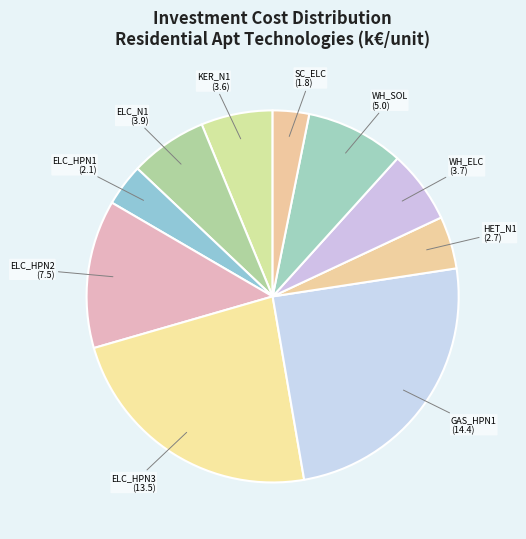

Rank the categories by value from highest to lowest.

R-SW_Apt_GAS_HPN1, R-SH_Apt_ELC_HPN3, R-SH_Apt_ELC_HPN2, R-WH_Apt_SOL_N1, R-SH_Apt_ELC_N1, R-WH_Apt_ELC_N1, R-SH_Apt_KER_N1, R-SW_Apt_HET_N1, R-SH_Apt_ELC_HPN1, R-SC_Apt_ELC_N1